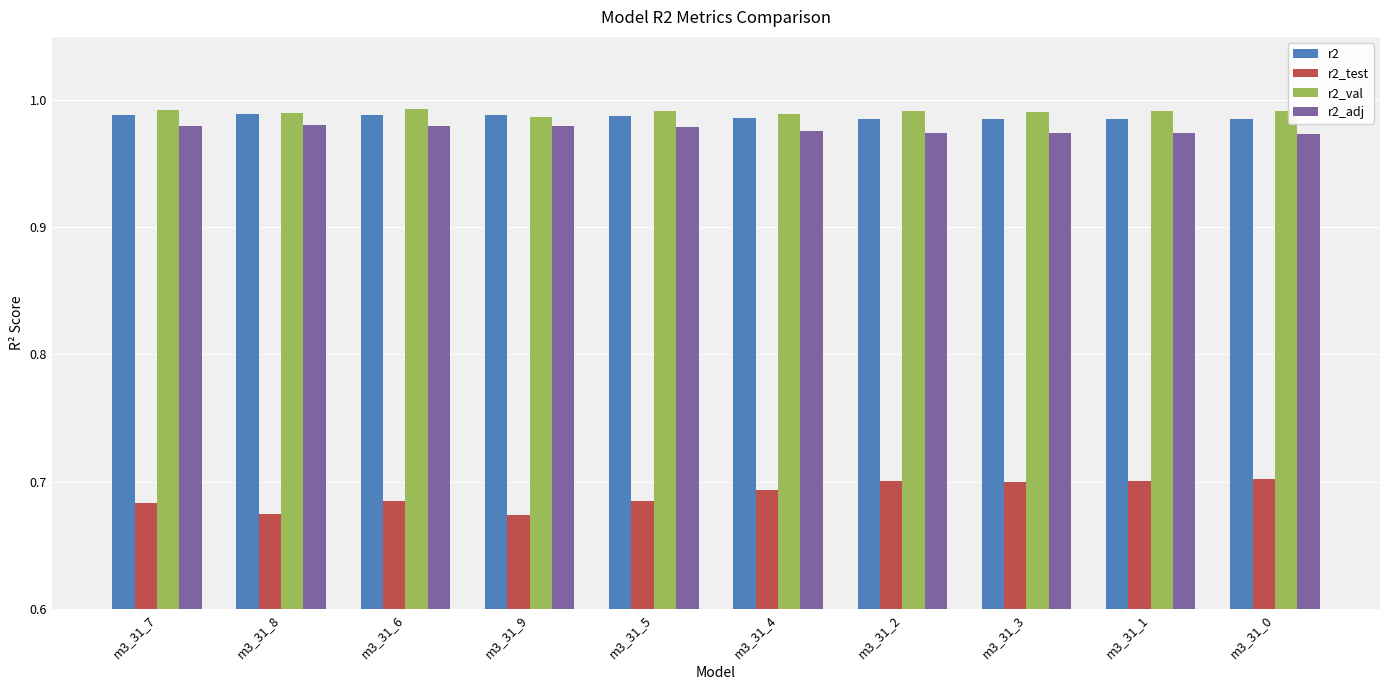

Are the bars horizontal?

No